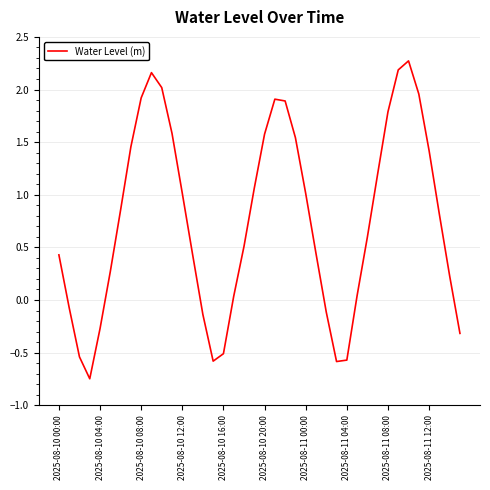

What is the greatest value displayed?

2.3